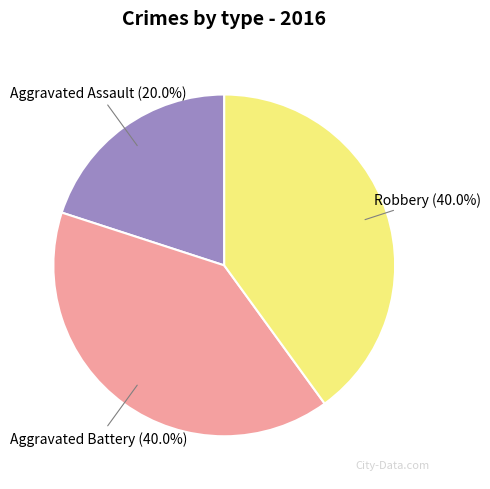

Does any single category account for the majority?

No